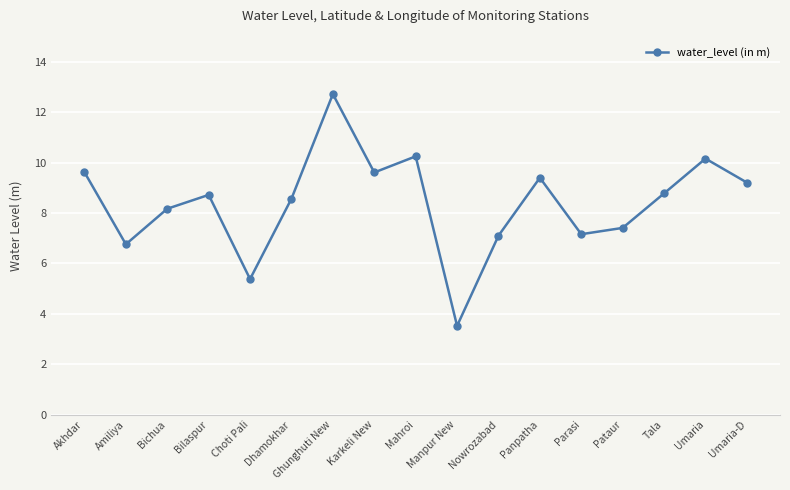

What is the greatest value displayed?

12.7